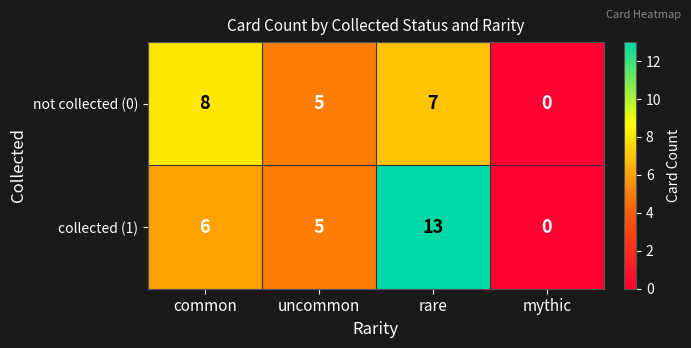

List the labels in order of not collected (0) value, smallest first.

mythic, uncommon, rare, common